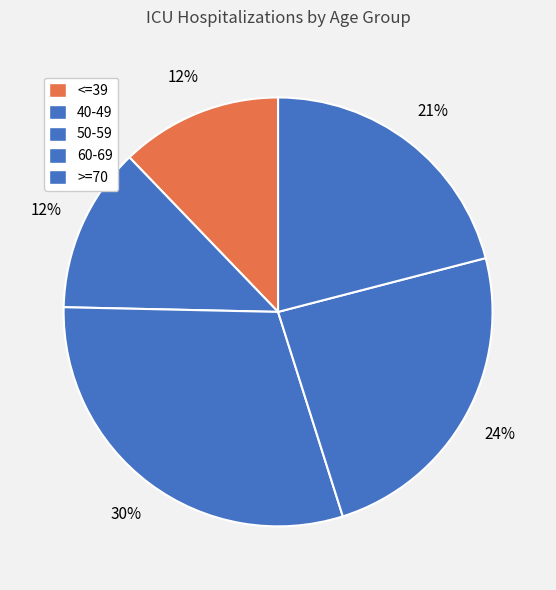

Does any single category account for the majority?

No